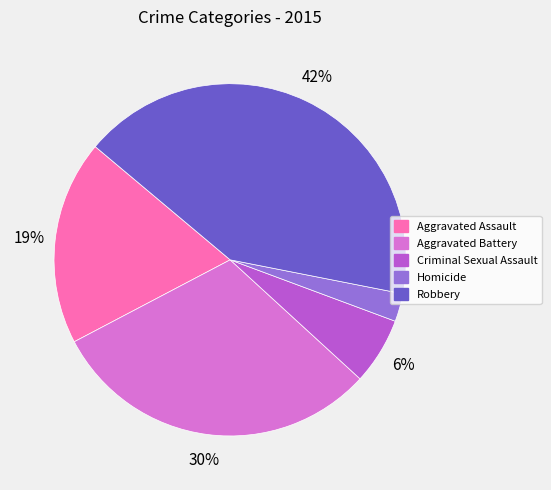

What is the ratio of the value at Criminal Sexual Assault to the value at Aggravated Battery?

0.2